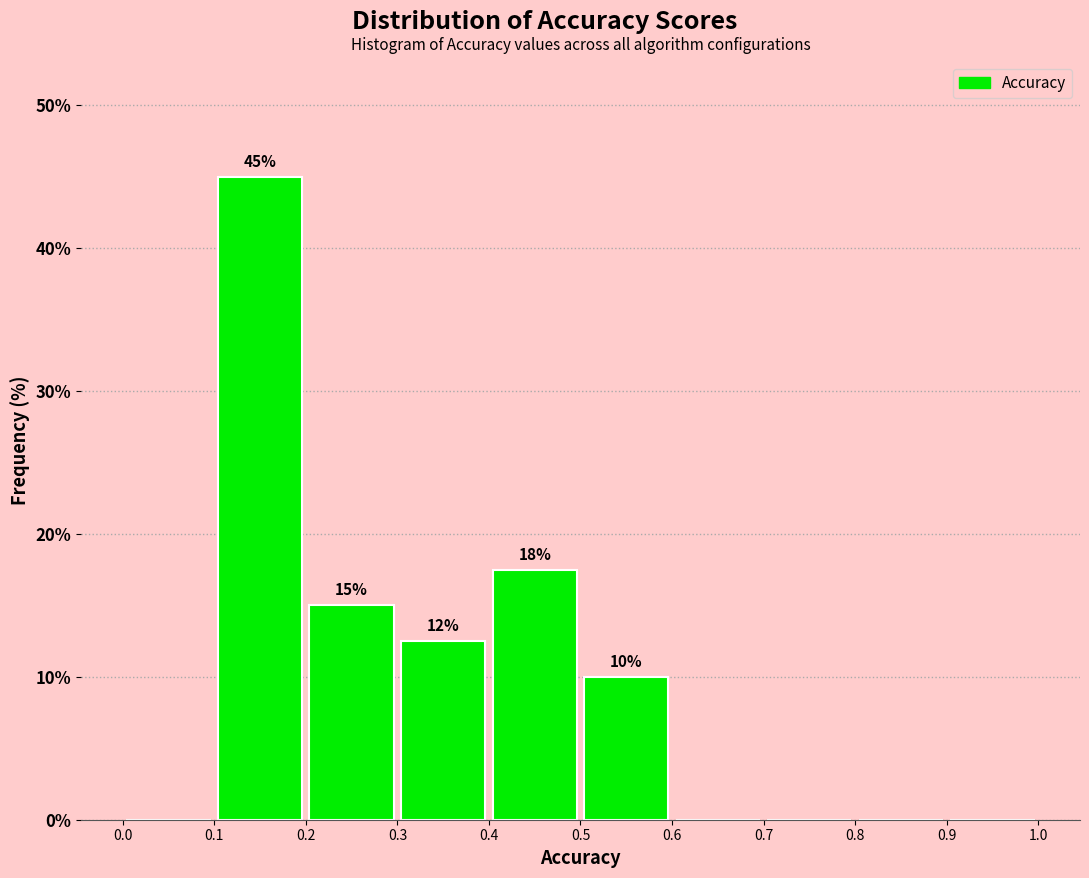

Over which range of the x-axis is the bar tallest?

0.1 to 0.2